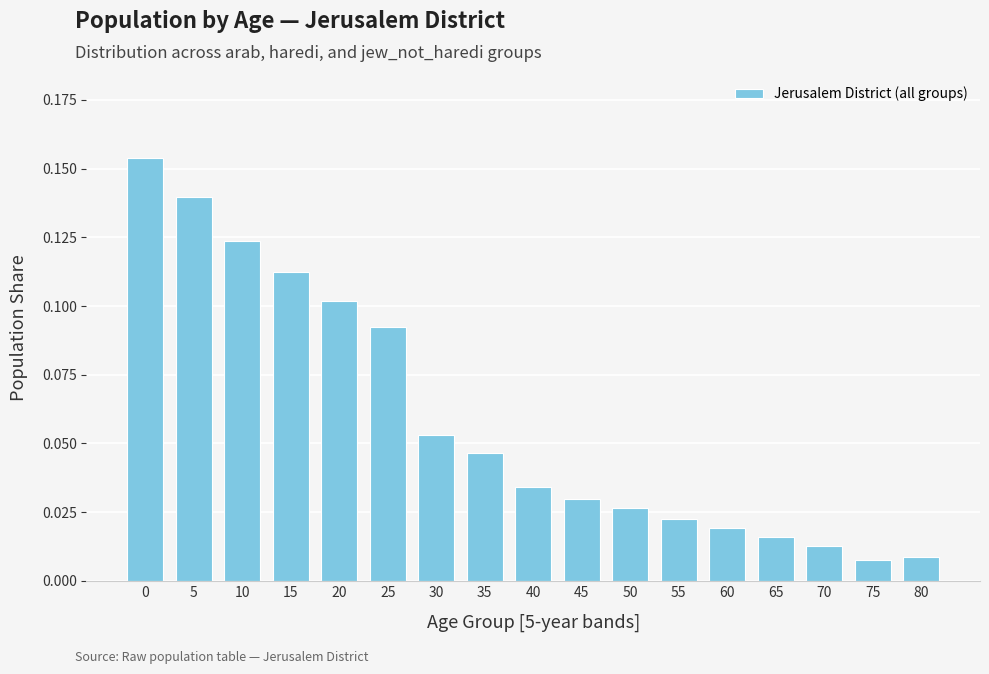

Rank the categories by value from highest to lowest.

0, 5, 10, 15, 20, 25, 30, 35, 40, 45, 50, 55, 60, 65, 70, 80, 75